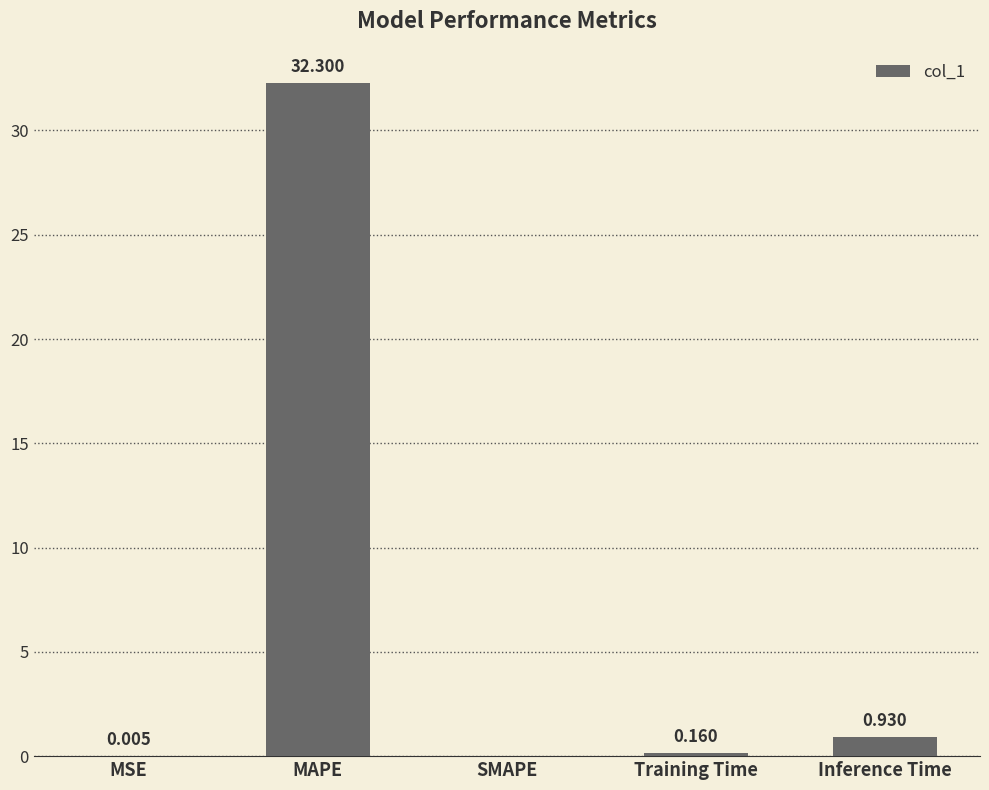

At which category does the chart reach its peak across all series?

MAPE